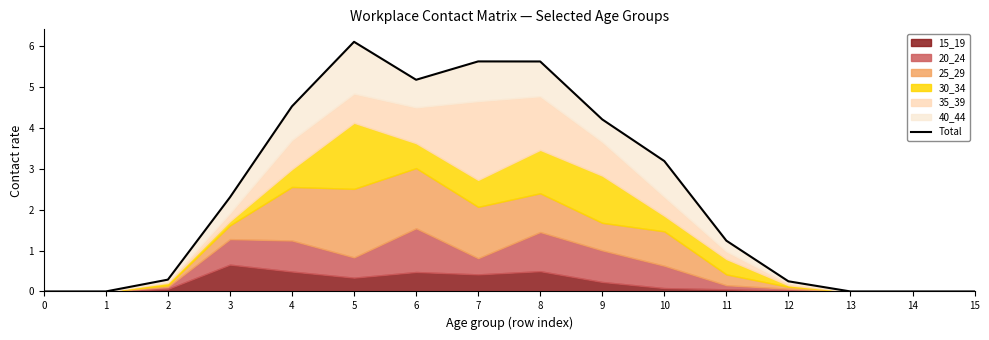

What is the difference between the second highest and minimum values?

5.6